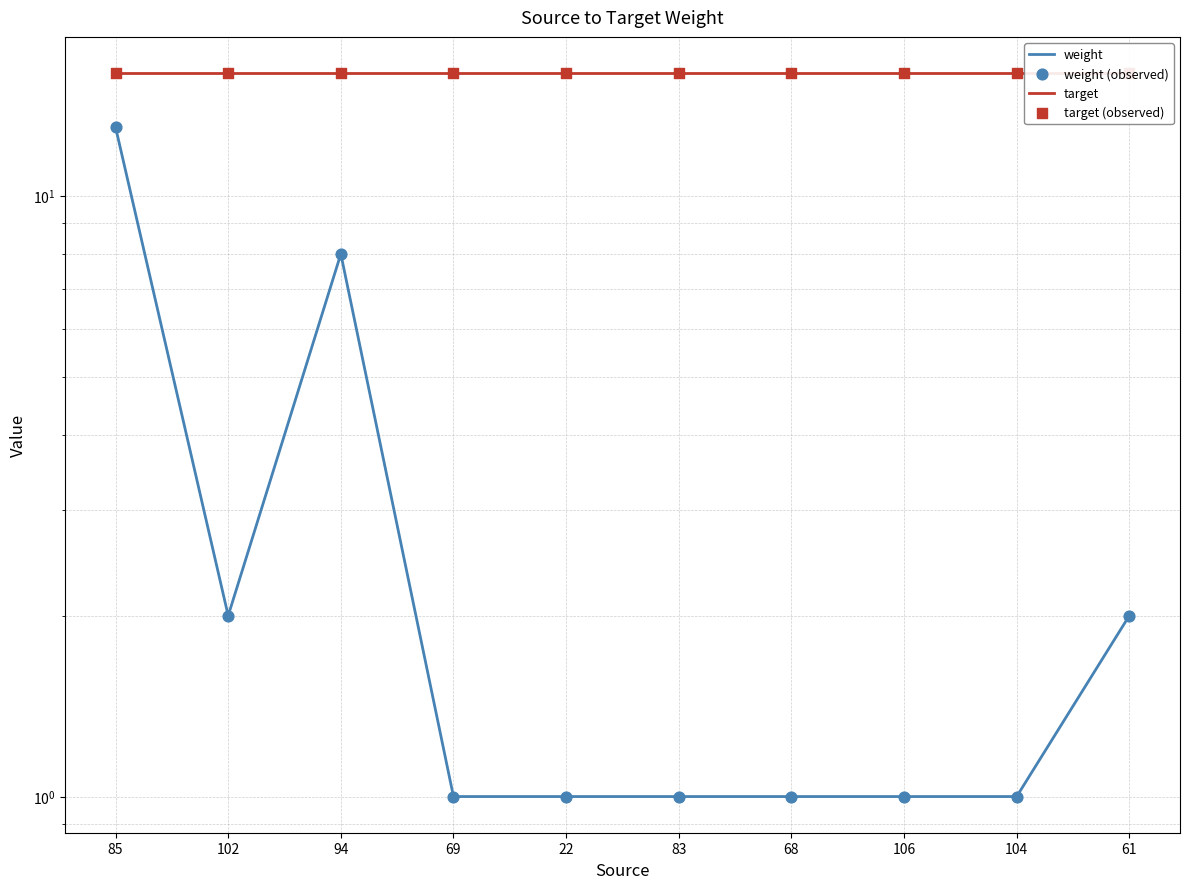

Is the value of weight (observed) at 61 greater than the value of target at 94?

No